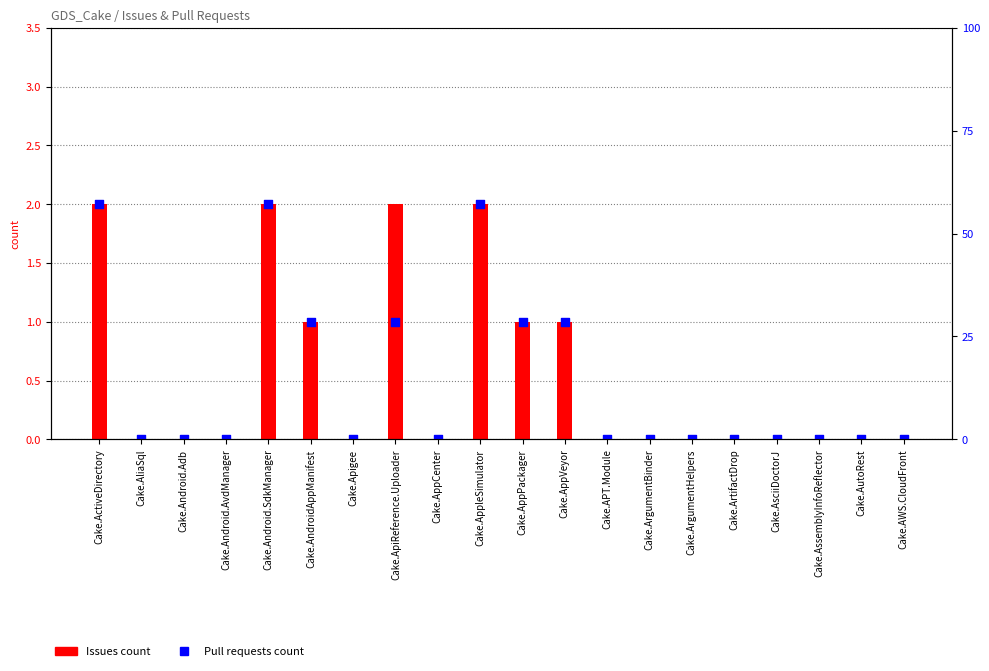

Which series contains the highest Y value?

Issues count